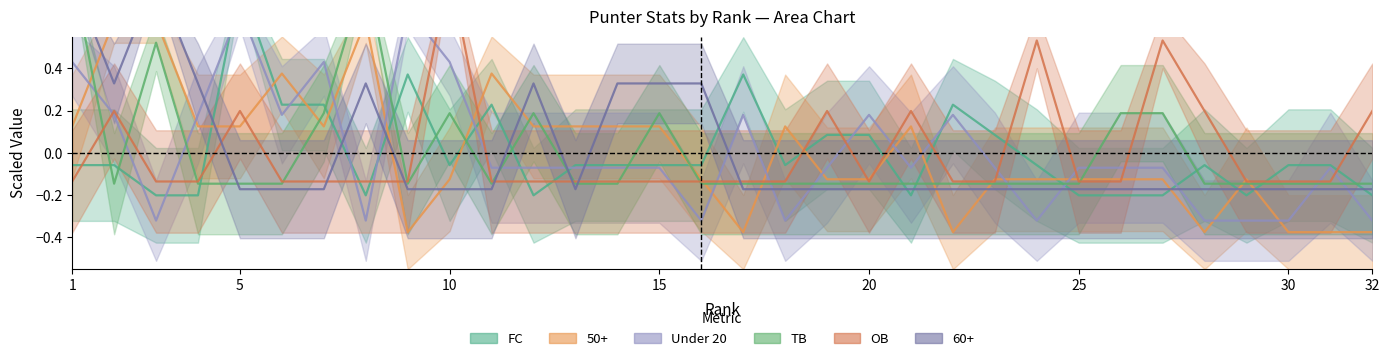

Which label corresponds to the largest value in the chart?

10